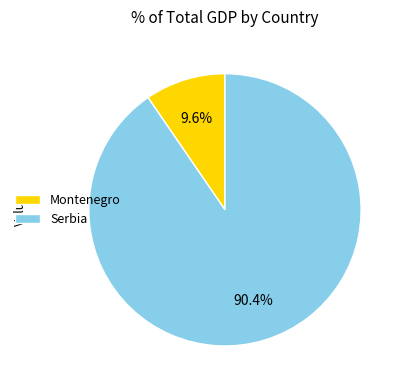

True or false: Serbia accounts for 10% of the total.

False